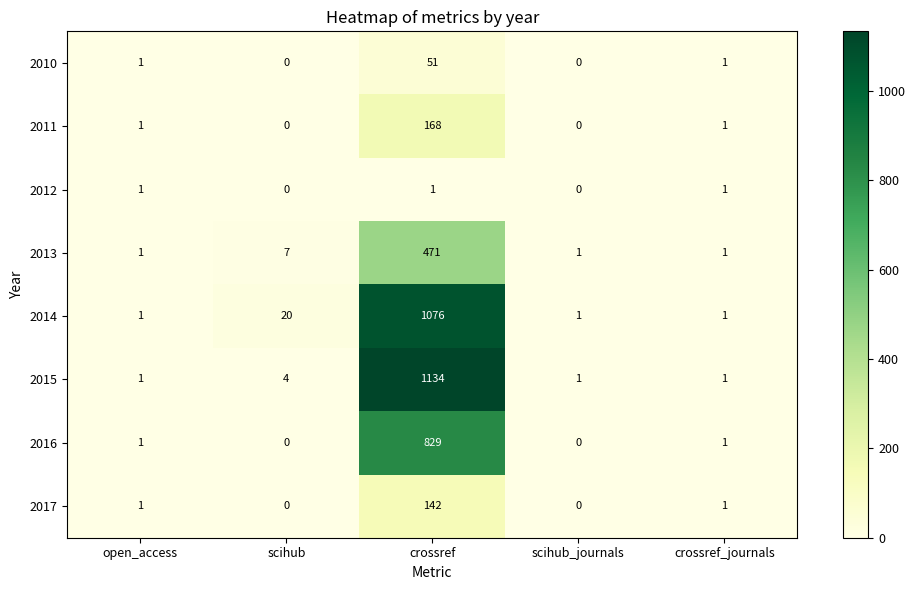

True or false: 2016 has a value of 0 at scihub.

True